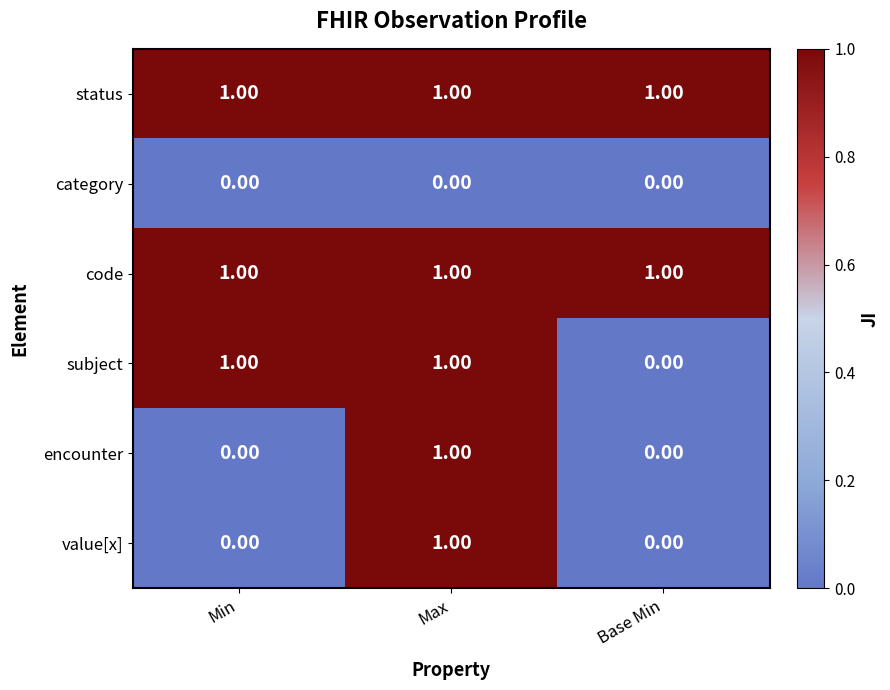

At which category is the sum across all series the highest?

Max